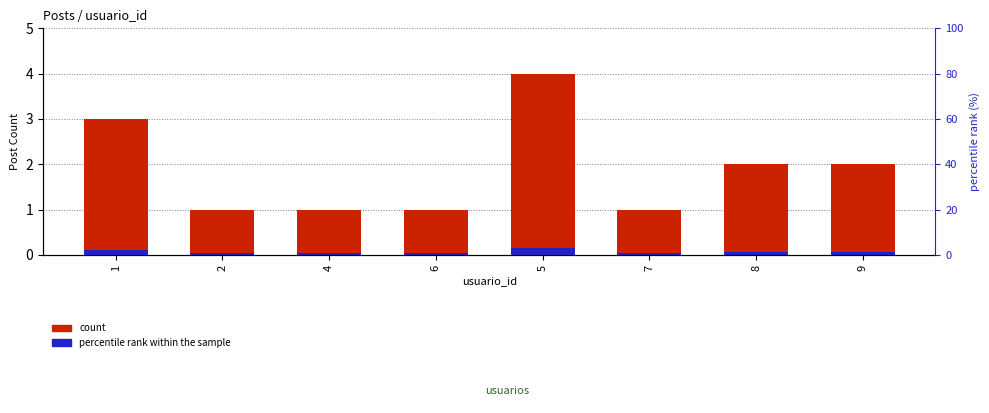

Reading left to right, transcribe all the data shown in this chart.

count: 3.0	1.0	1.0	1.0	4.0	1.0	2.0	2.0
percentile rank within the sample: 0.1	0.0	0.0	0.0	0.1	0.0	0.1	0.1